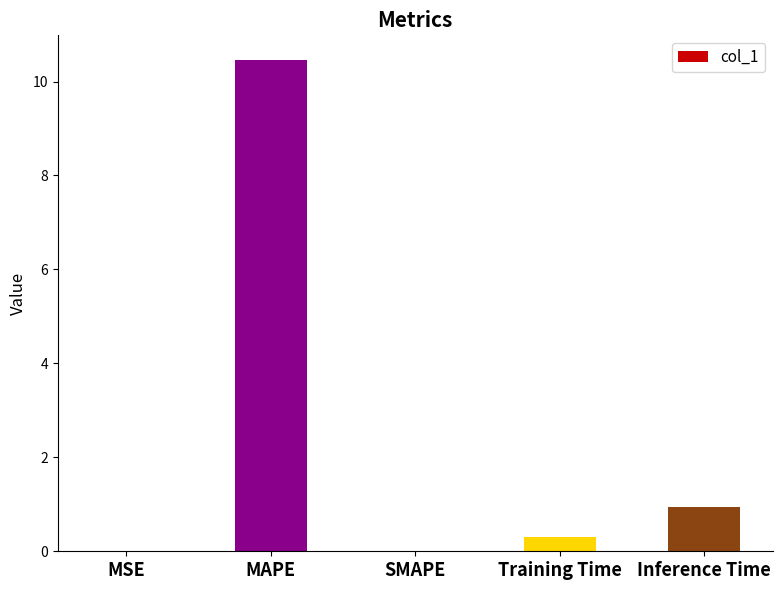

What is the maximum value shown in the chart?

10.5